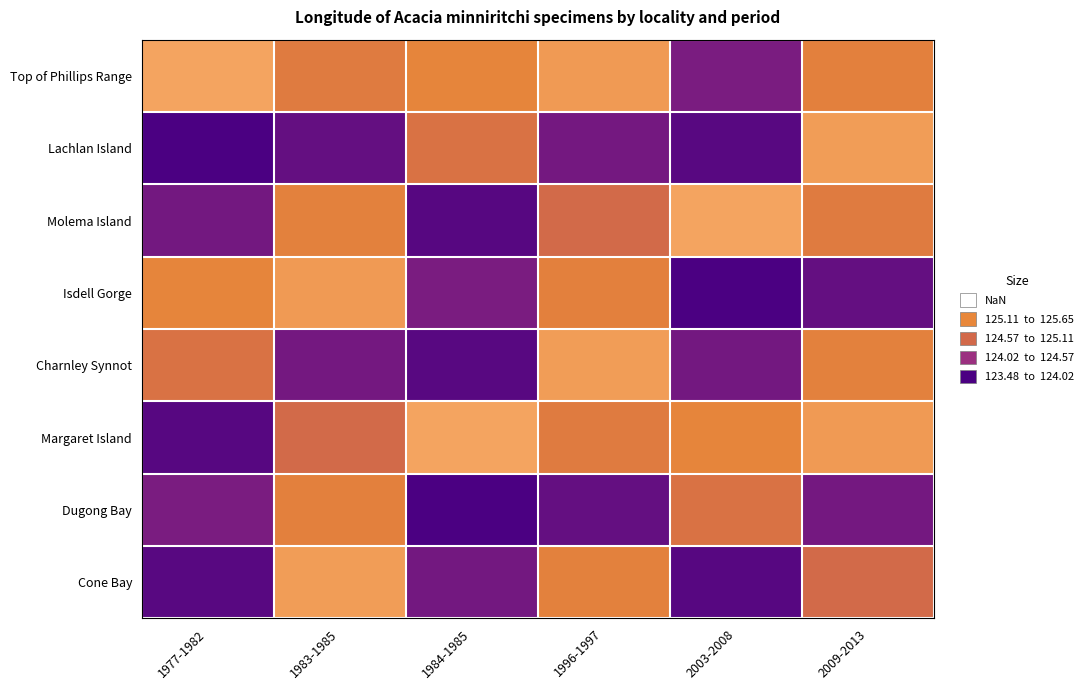

What is the maximum value shown in the chart?

126.2